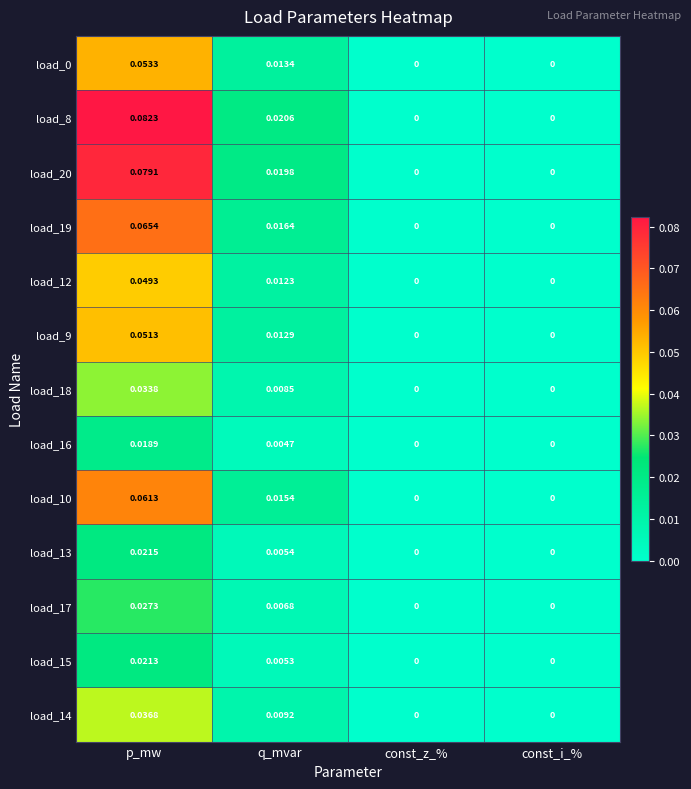

Is the value of load_16 at const_i_% greater than the value of load_17 at q_mvar?

No